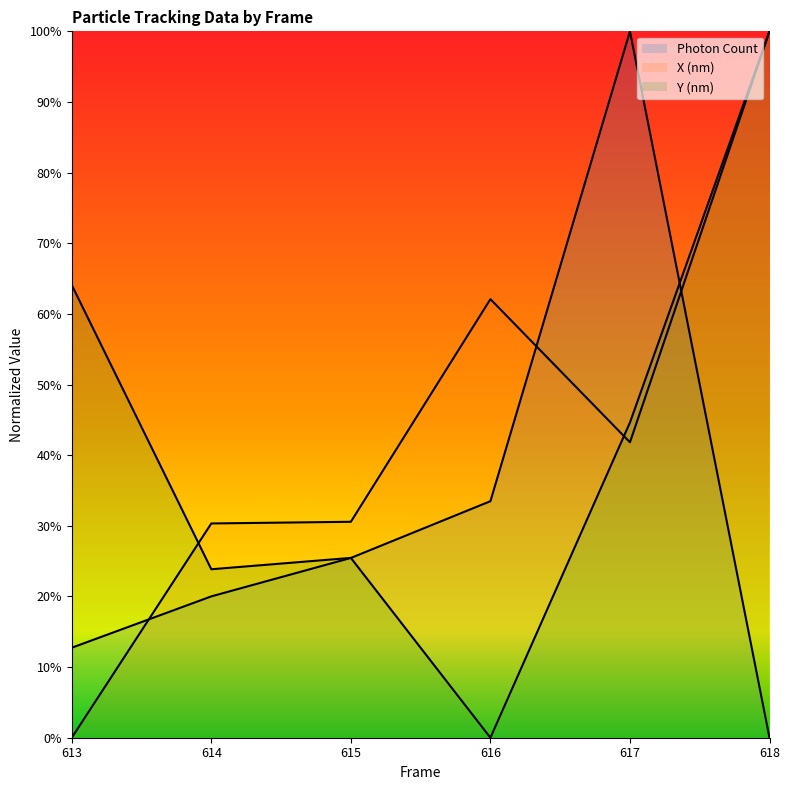

At which label does Y (nm) reach its peak?

618